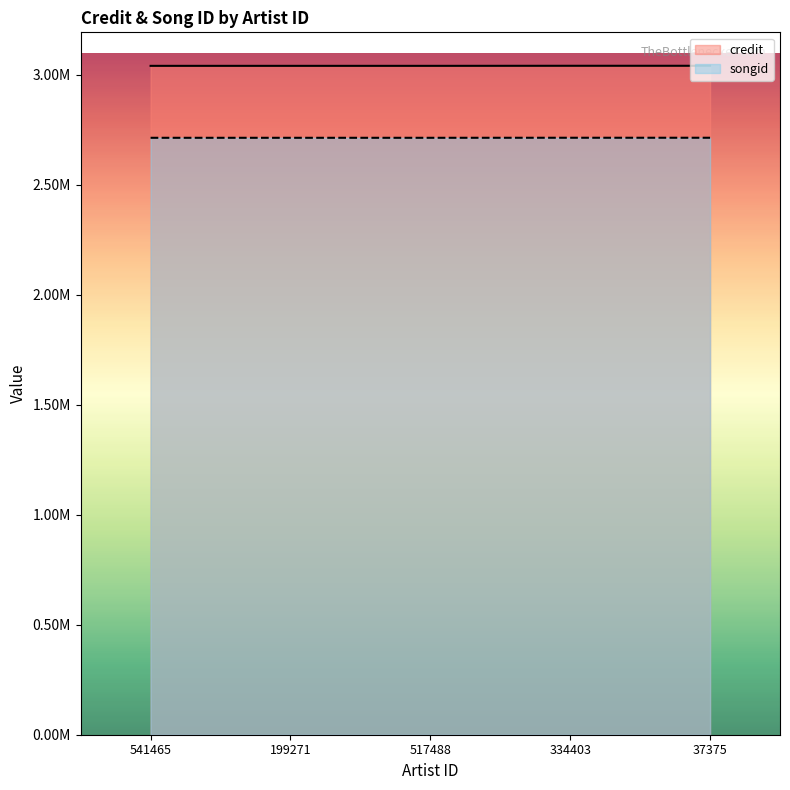

Which category has the highest value in the credit series?

334403